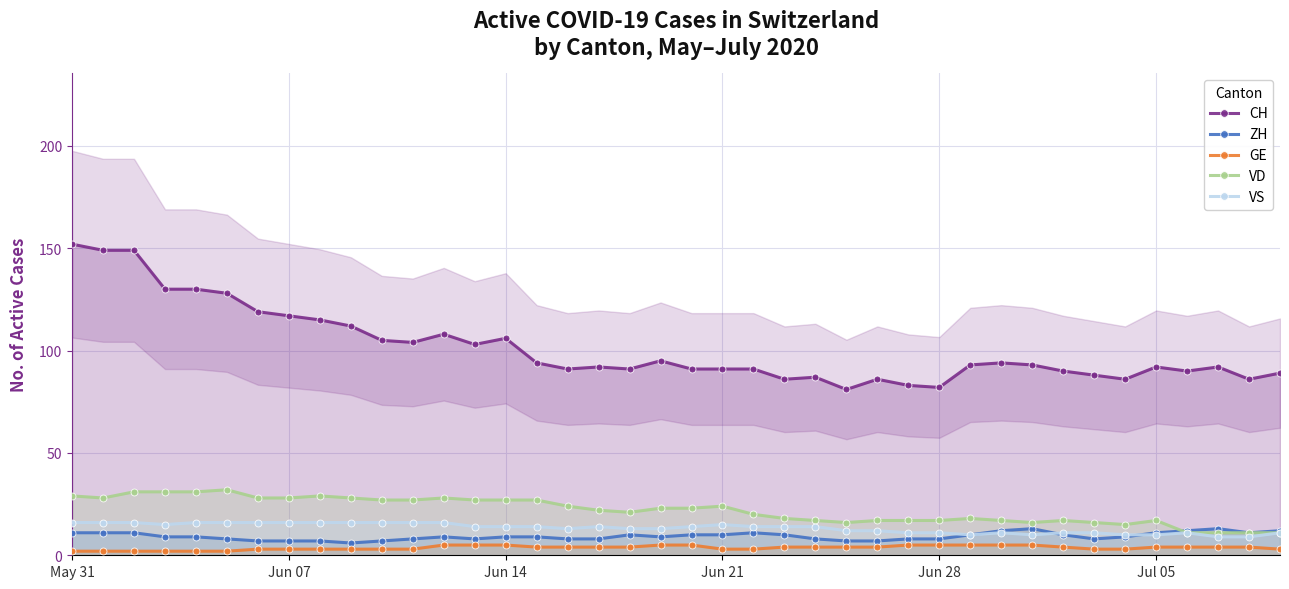

Which series has the widest spread of values?

CH